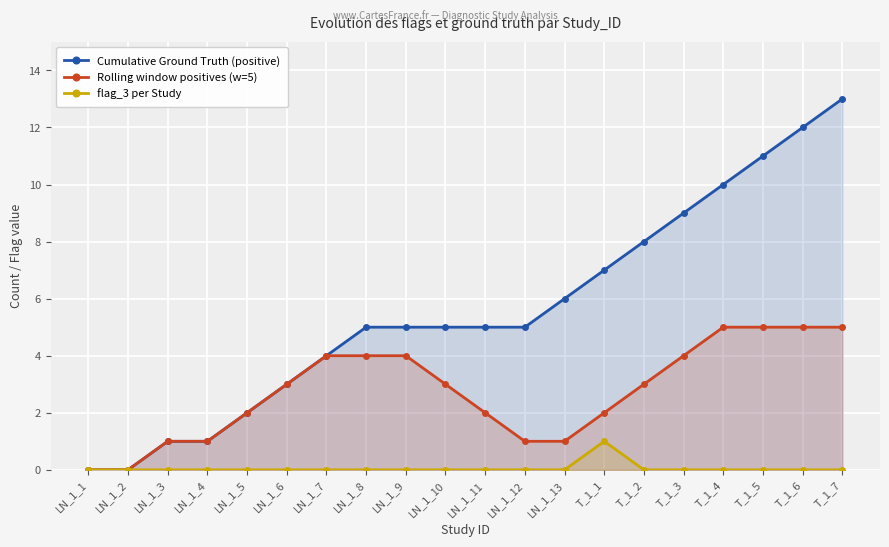

What is the value of the Cumulative Ground Truth (positive) point at the 8th from the left?

5